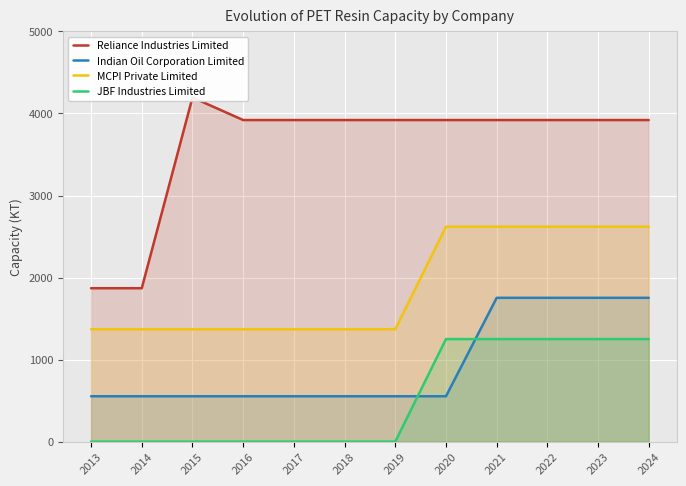

True or false: JBF Industries Limited and Reliance Industries Limited cross at least once.

False